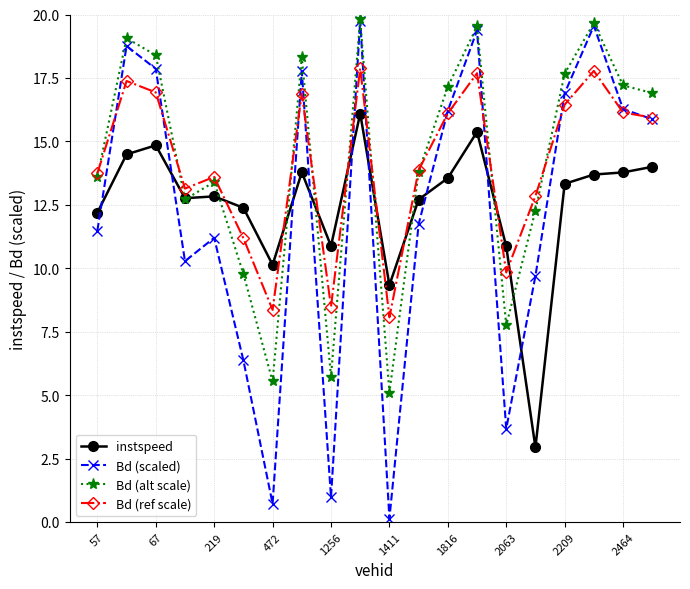

What is the value of the Bd (alt scale) point at the 8th from the left?

18.3